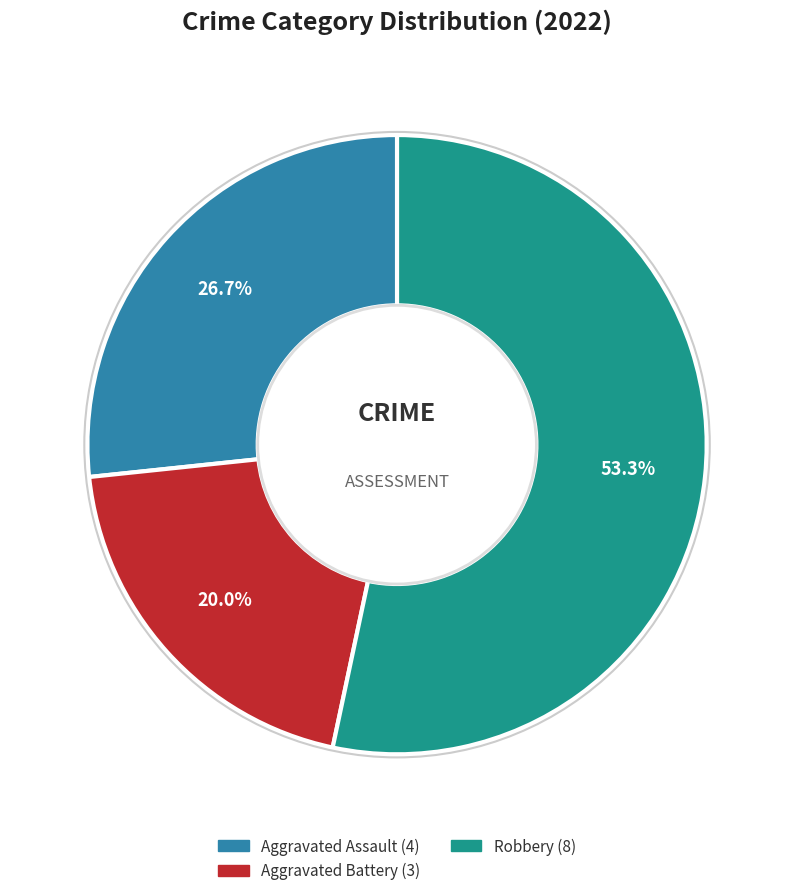

Is there any slice that represents more than half of the pie?

Yes